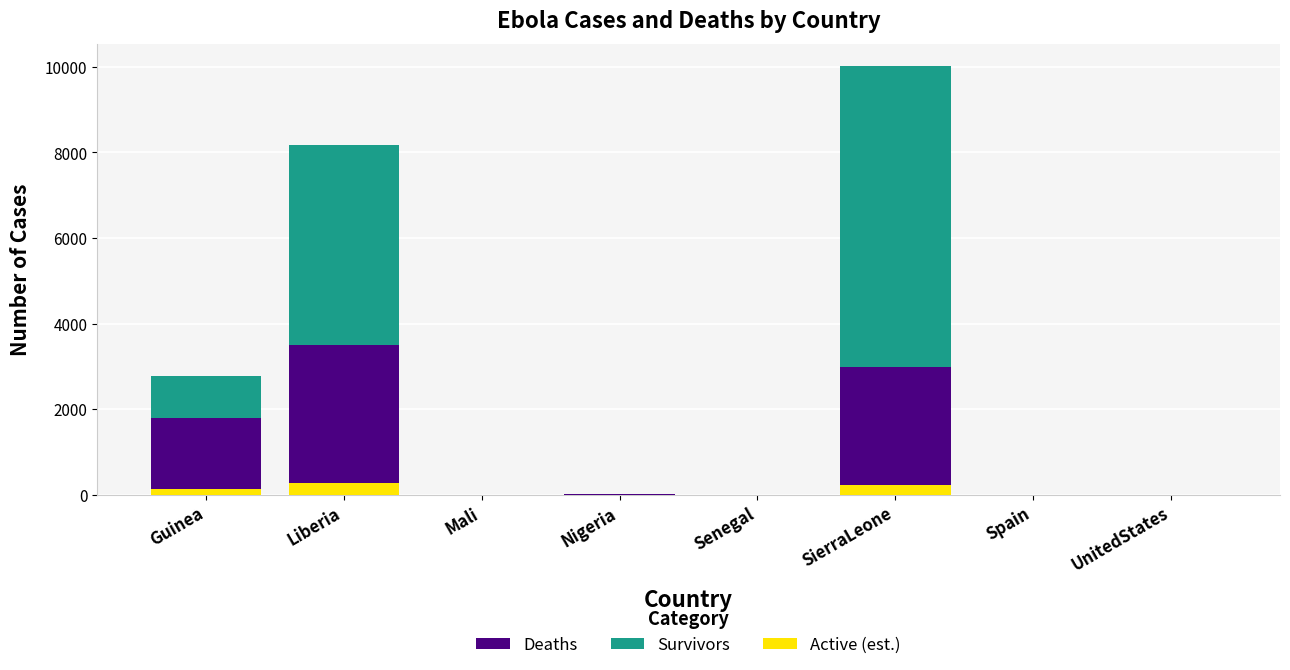

What are all the series names shown in the legend?

Deaths, Survivors, Active (est.)